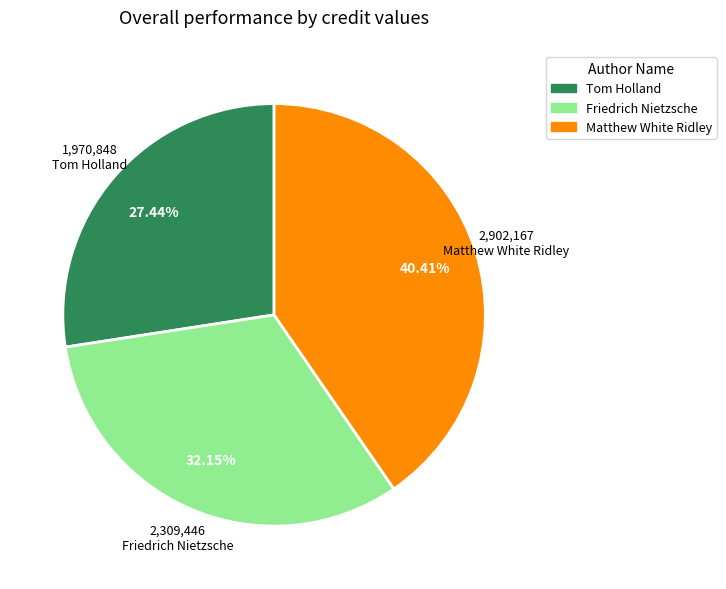

Is it true that Tom Holland is 27% of the pie?

True